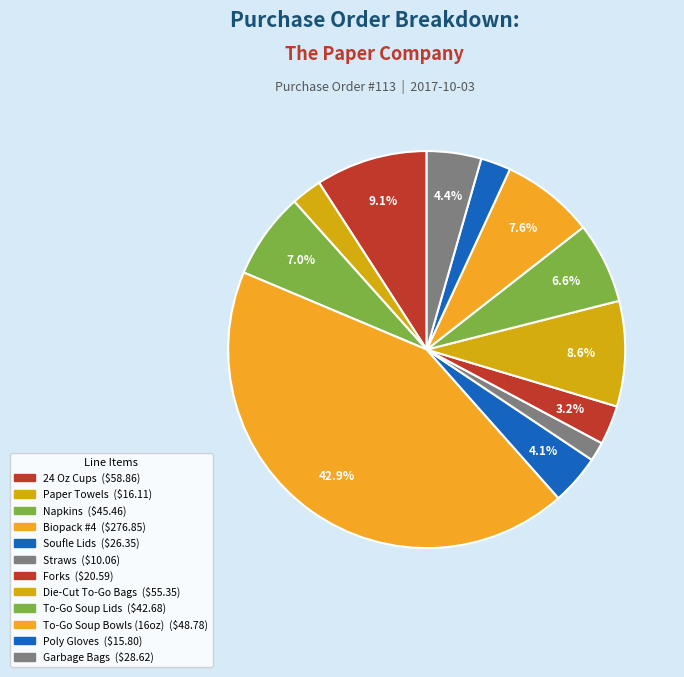

Approximately how many times larger is the value at Die-Cut To-Go Bags compared to Napkins?

1.2